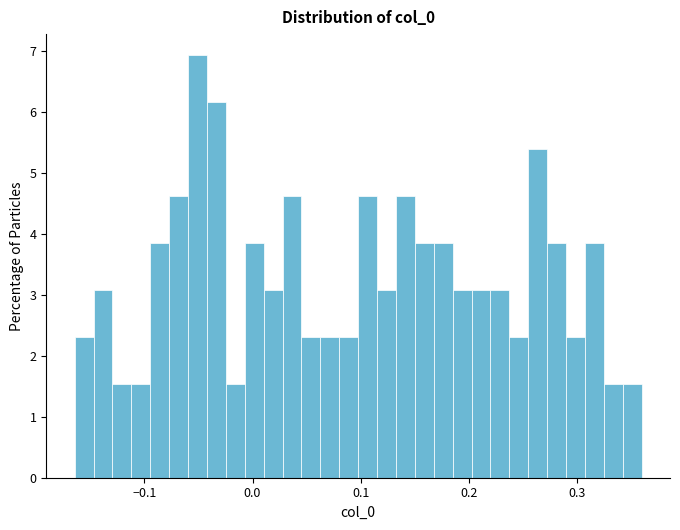

Read against the x-axis, roughly where is the centre of the tallest bar?

-0.05